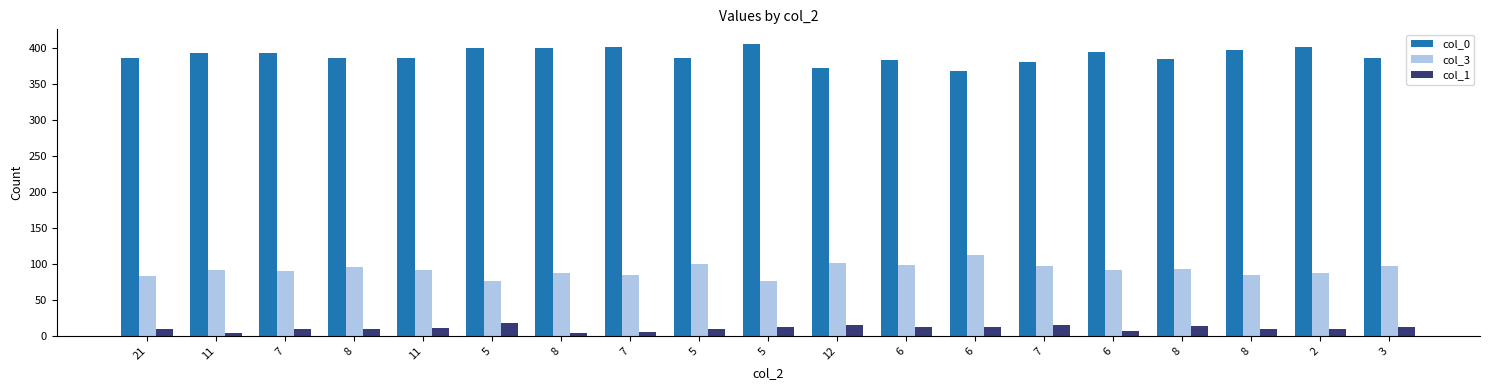

How many distinct data groups are displayed?

3